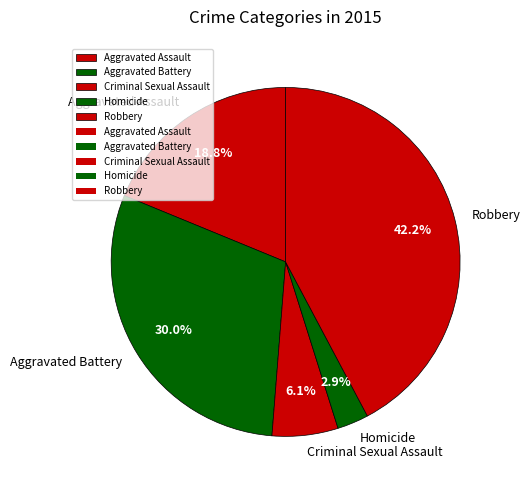

Rank the categories by value from lowest to highest.

Homicide, Criminal Sexual Assault, Aggravated Assault, Aggravated Battery, Robbery